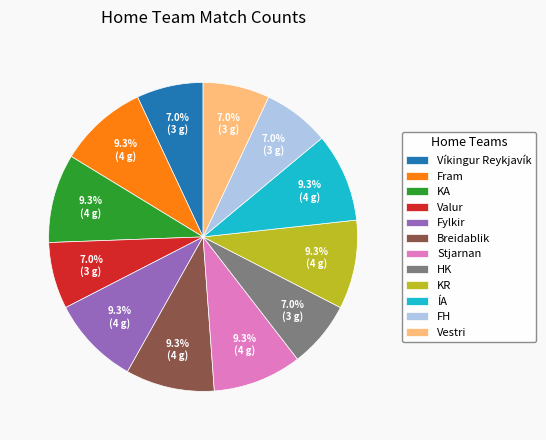

To the nearest percent, what portion does Stjarnan represent?

9%